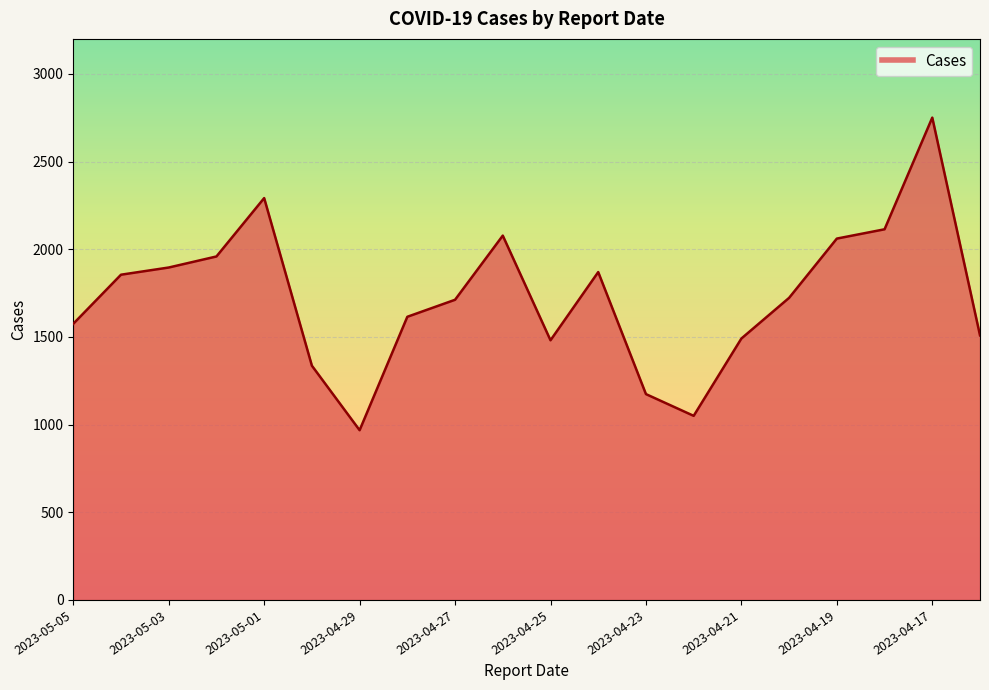

What is the difference between the maximum and minimum values?

1783